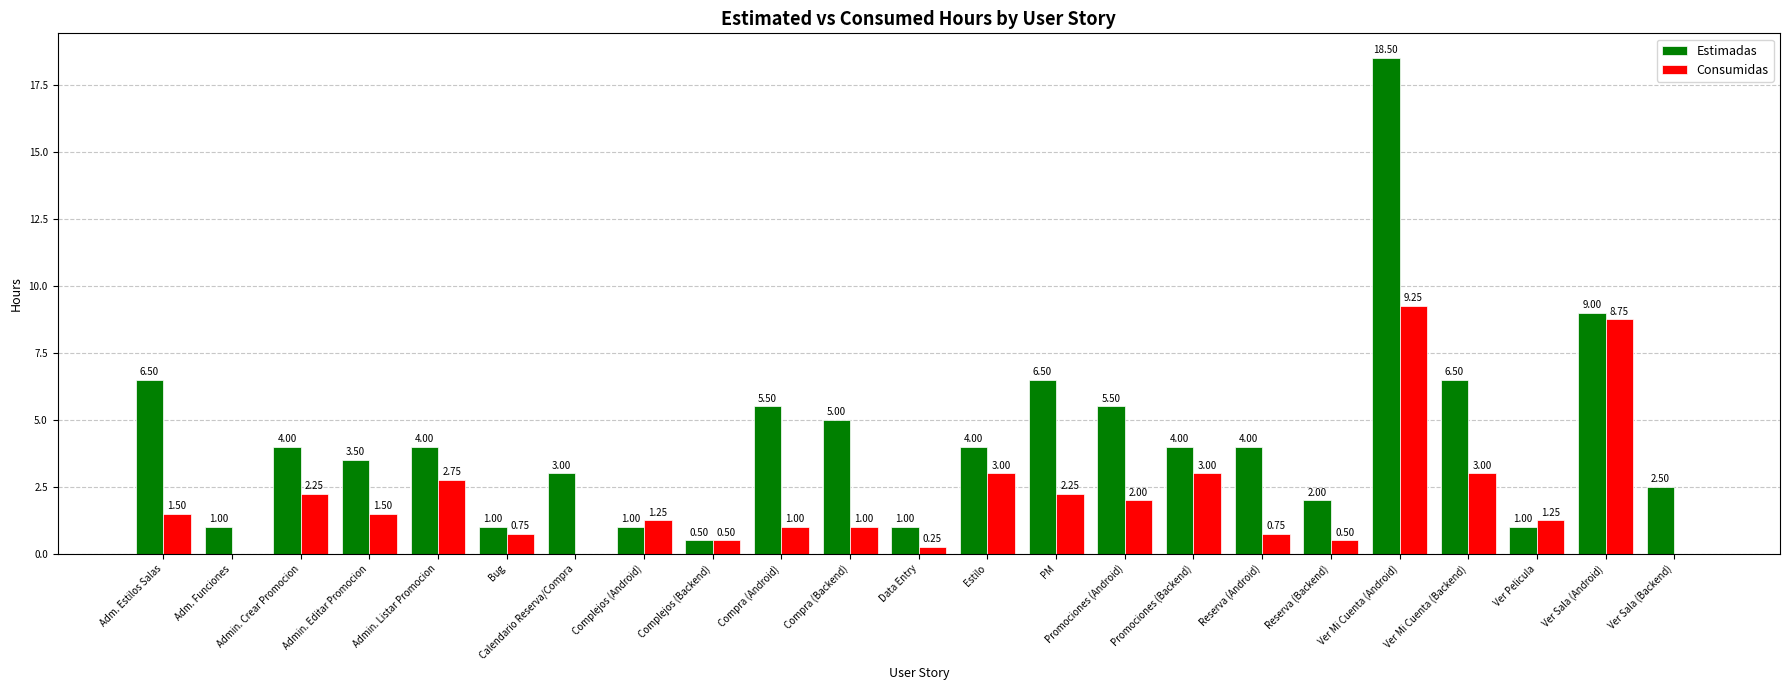

Between Adm. Estilos Salas and PM, which series saw the biggest shift?

Consumidas